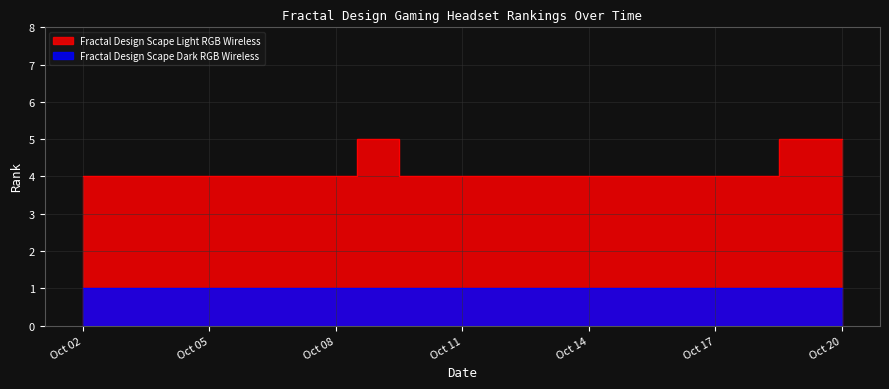

List the labels in order of value, smallest first.

2025-10-02, 2025-10-04, 2025-10-05, 2025-10-06, 2025-10-07, 2025-10-08, 2025-10-10, 2025-10-11, 2025-10-12, 2025-10-13, 2025-10-14, 2025-10-15, 2025-10-16, 2025-10-17, 2025-10-18, 2025-10-09, 2025-10-19, 2025-10-20